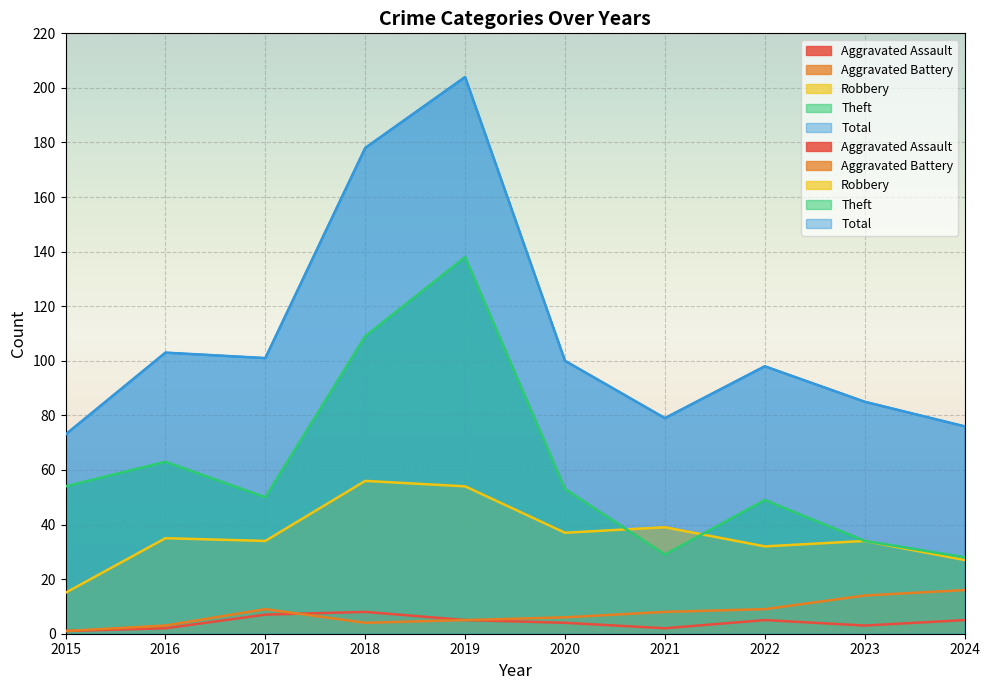

What is the value of the Theft point at the 10th from the left?

28